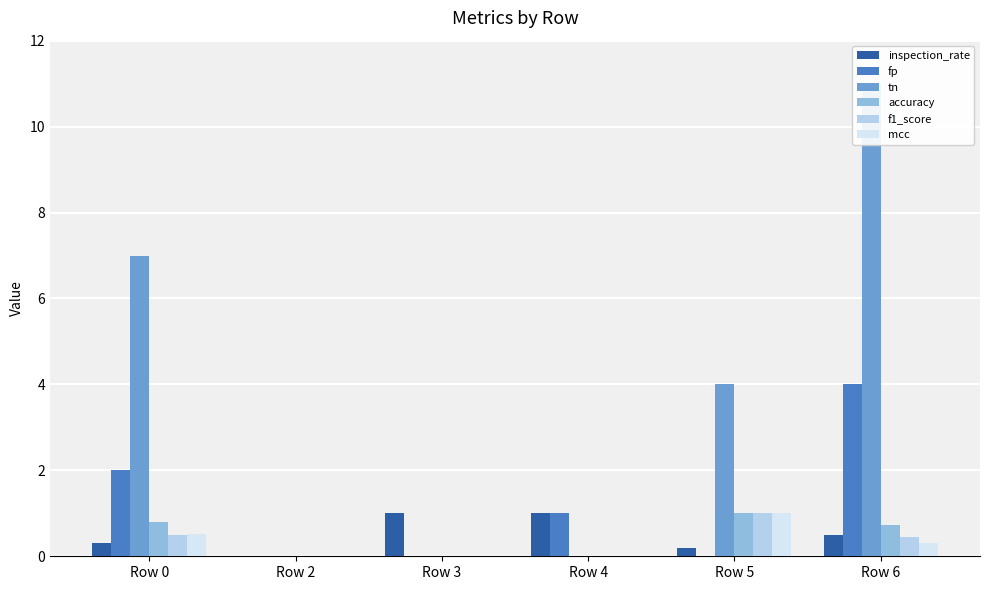

At which category is the sum across all series the highest?

Row 6